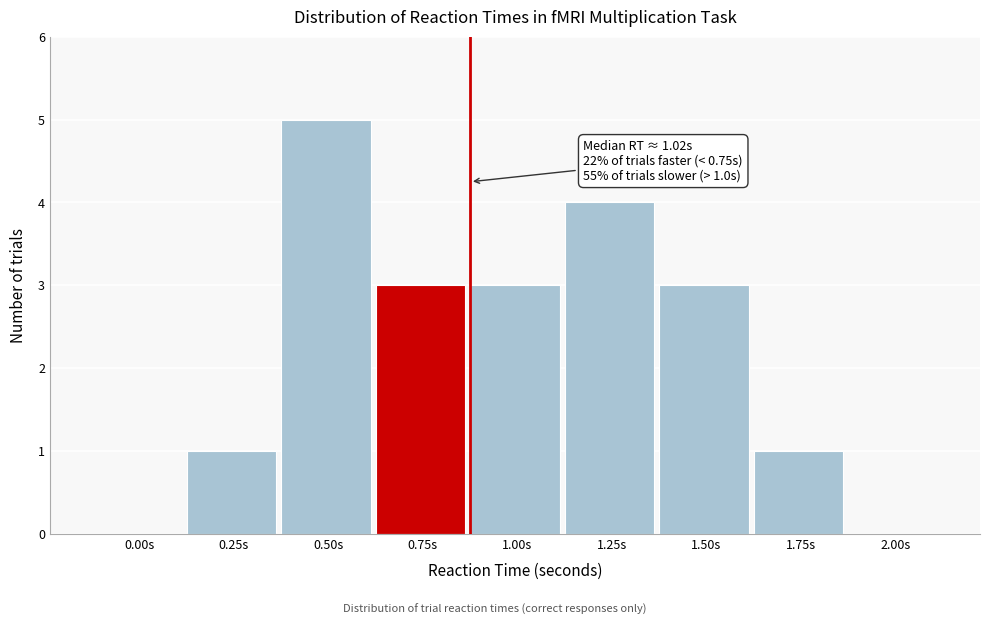

Reading right to left, list all the values displayed in this chart.

2.00s=0	1.75s=1	1.50s=3	1.25s=4	1.00s=3	0.75s=3	0.50s=5	0.25s=1	0.00s=0